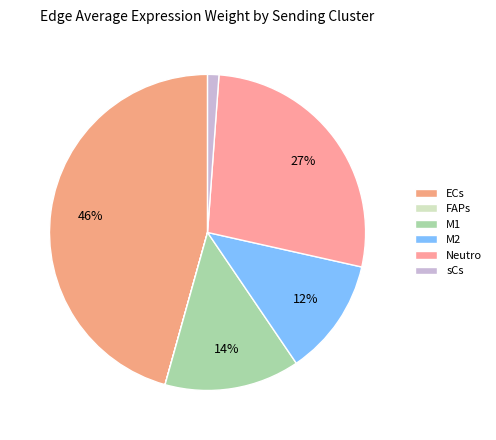

Is the sum of ECs and Neutro greater than half?

Yes